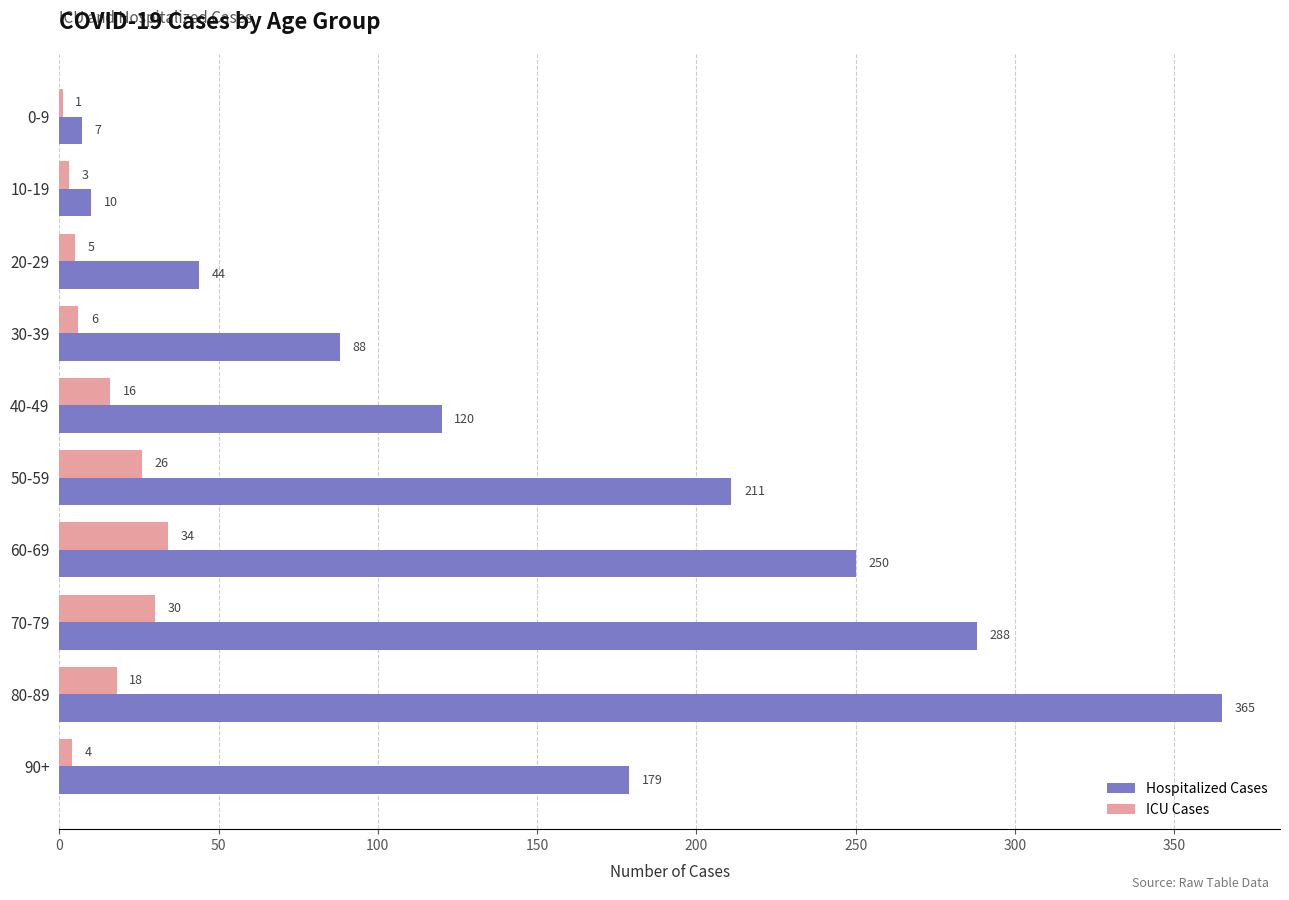

What is the sum of the Hospitalized Cases values at 10-19 and 40-49?

130